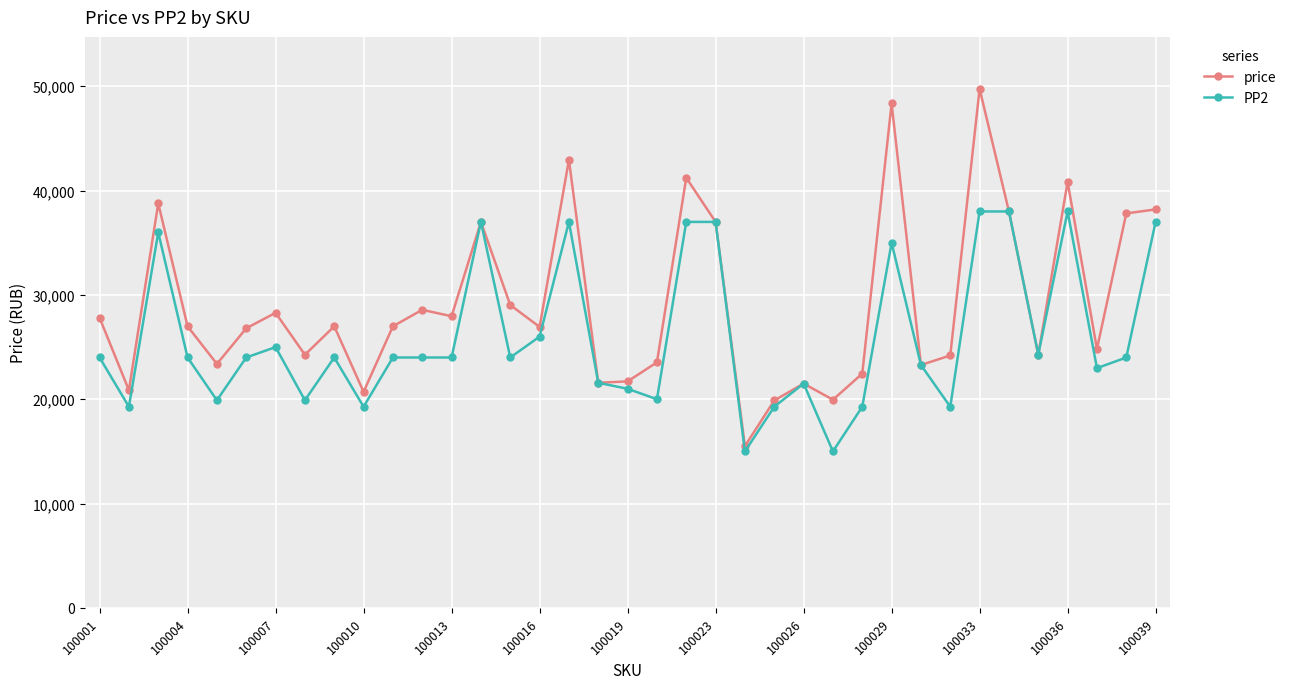

List the series in order of their peak value, lowest first.

PP2, price